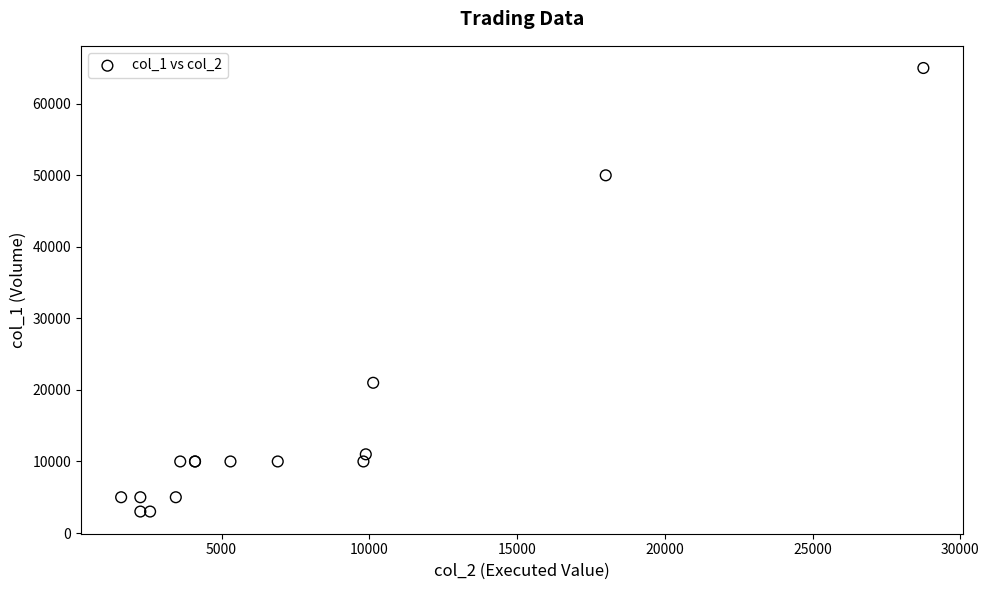

What Y value in the scatter plot is closest to 34000?

21000